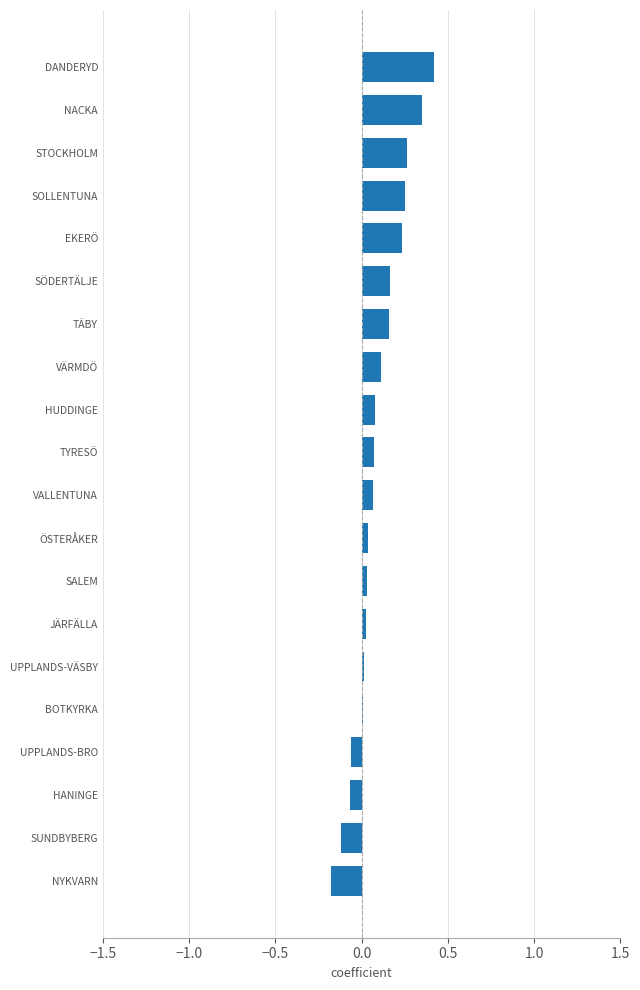

How many data points does each series have?

20